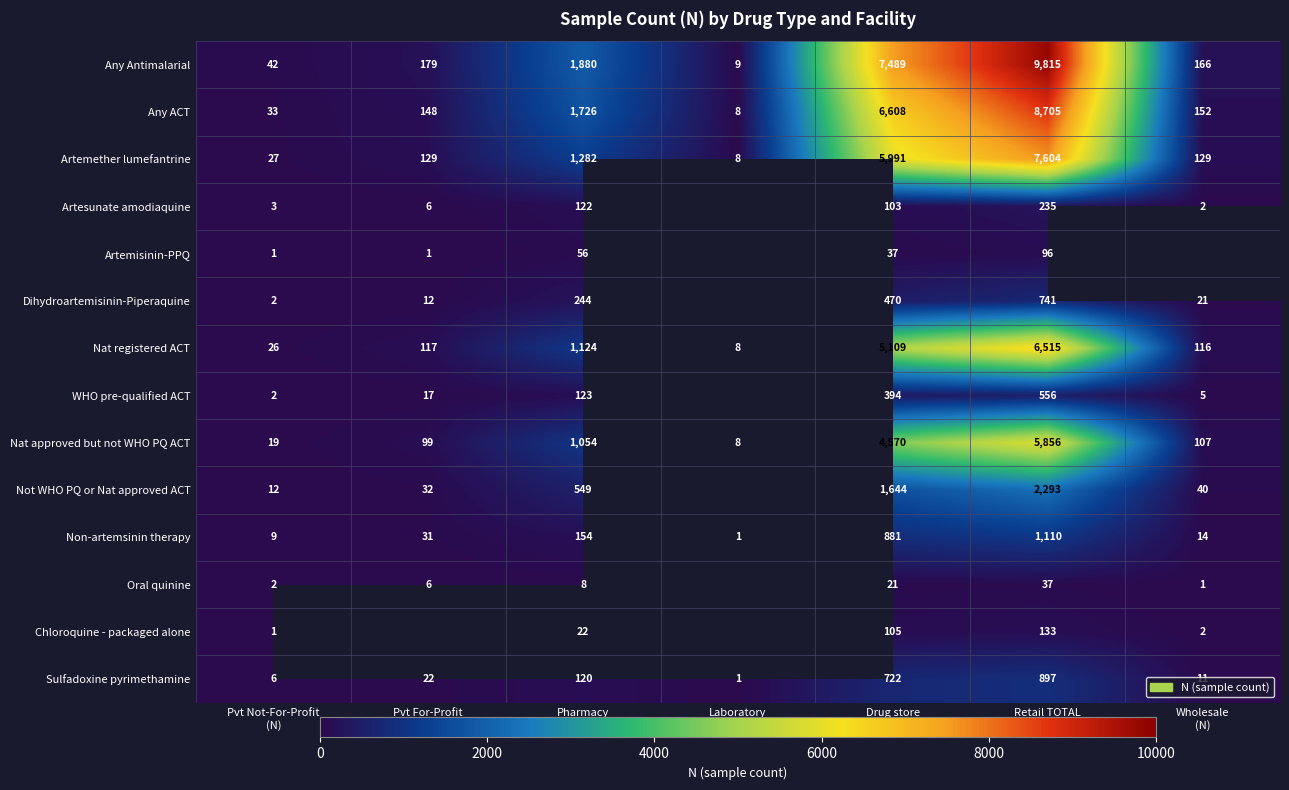

What is the maximum value for Sulfadoxine pyrimethamine?

897